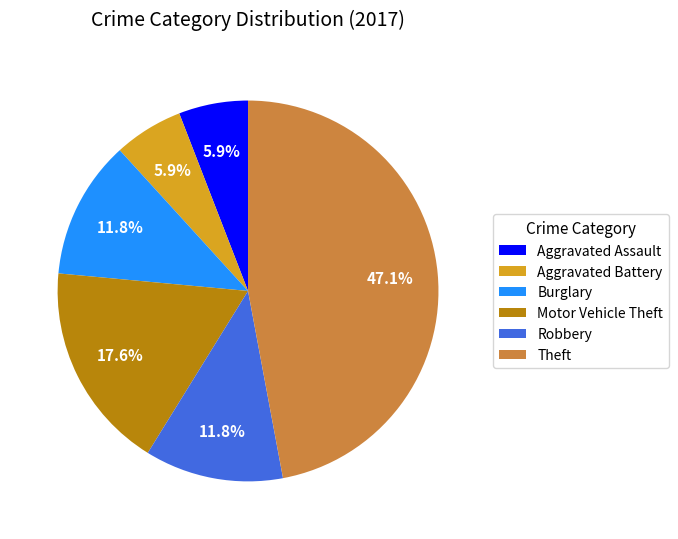

Is it true that Aggravated Battery is 6% of the pie?

True